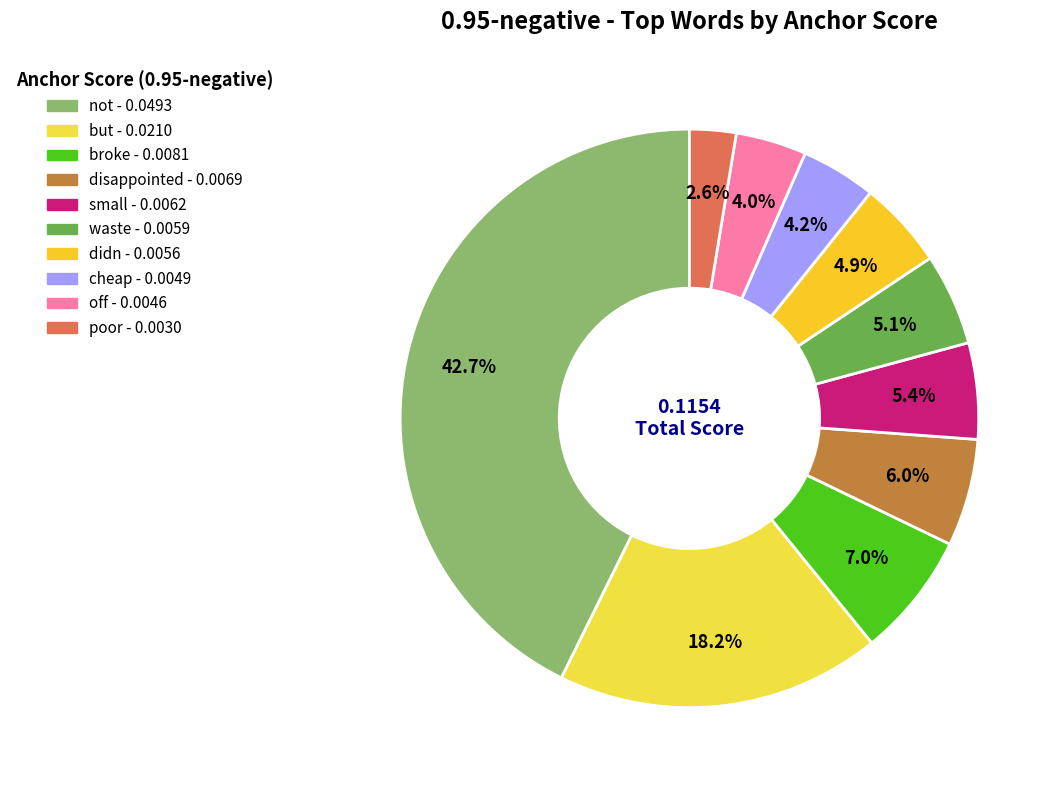

To the nearest percent, what is the difference between the largest and smallest slice percentages?

40%